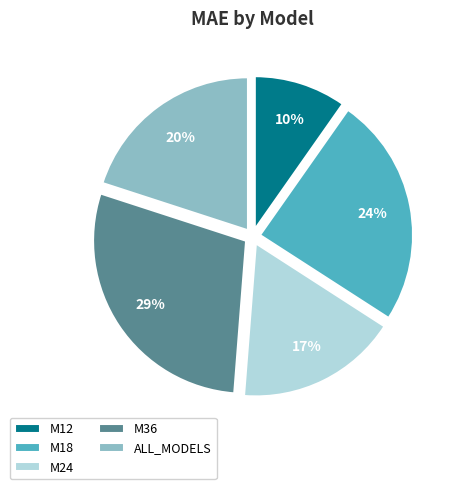

To the nearest percent, what is the average slice percentage?

20%